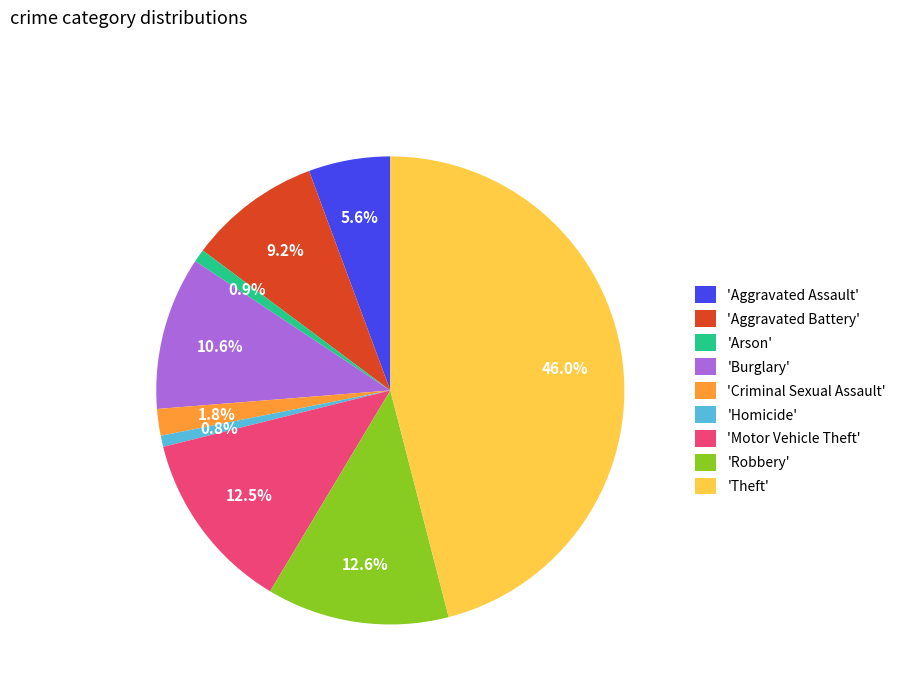

Which slice is the largest?

'Theft'